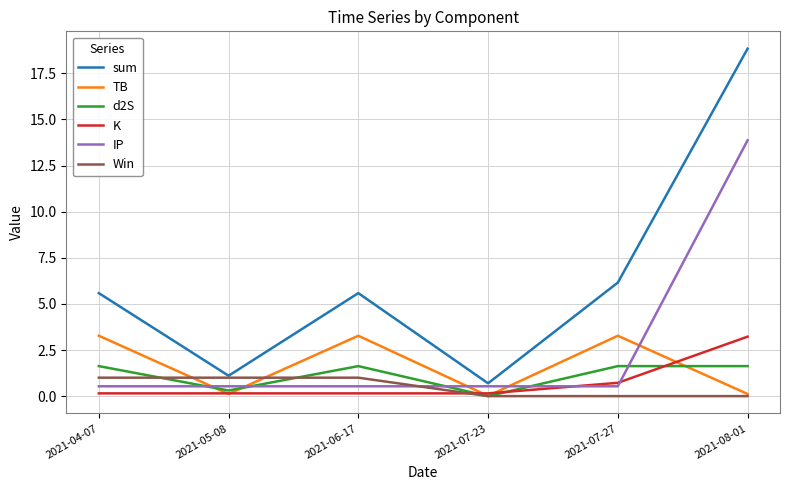

Does the chart display data point markers on the line(s)?

No